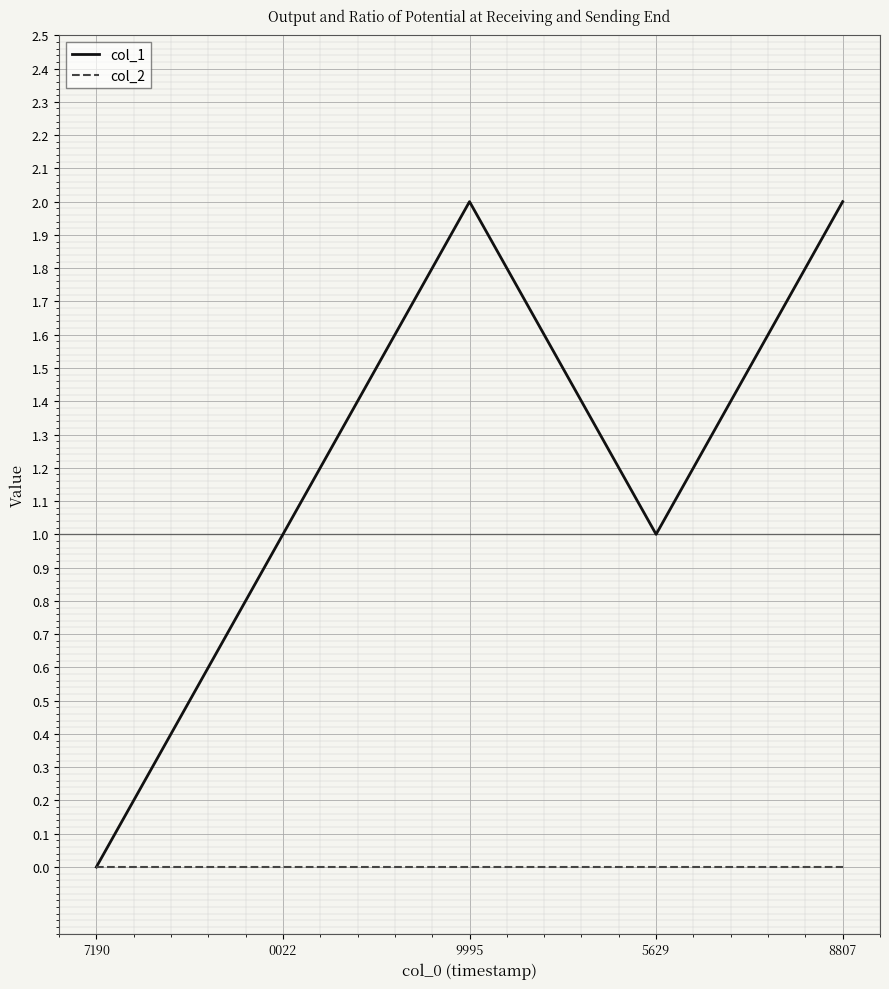

List the series in order of their overall mean, lowest first.

col_2, col_1